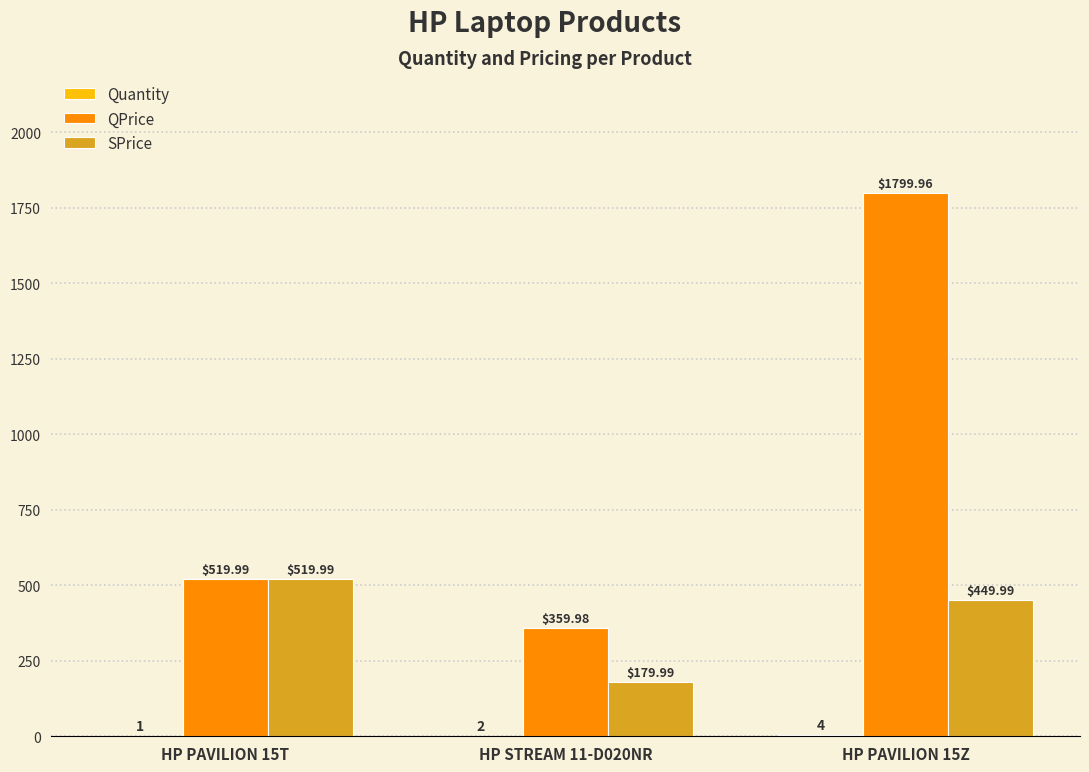

What is the total value across all series at HP STREAM 11-D020NR?

542.0